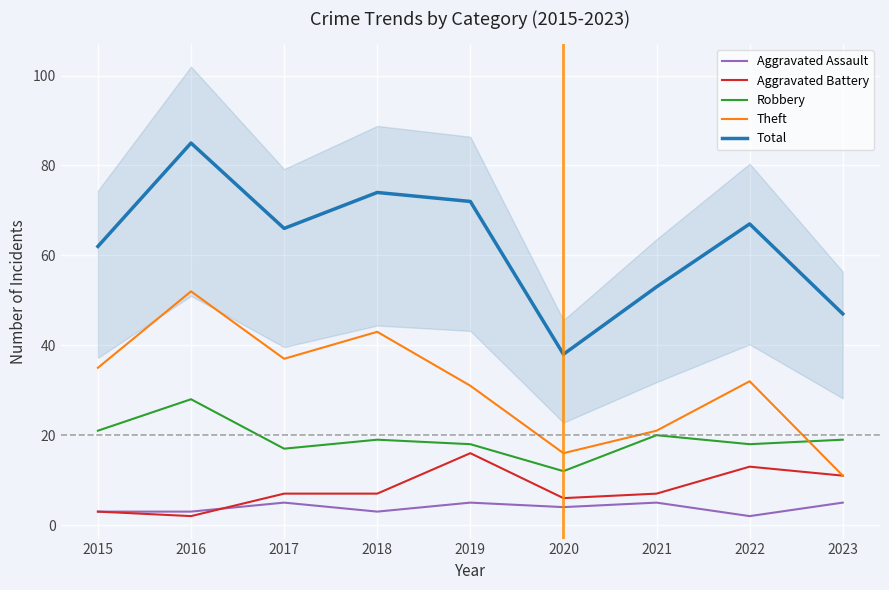

Where is Total nearest to the value 61?

2015